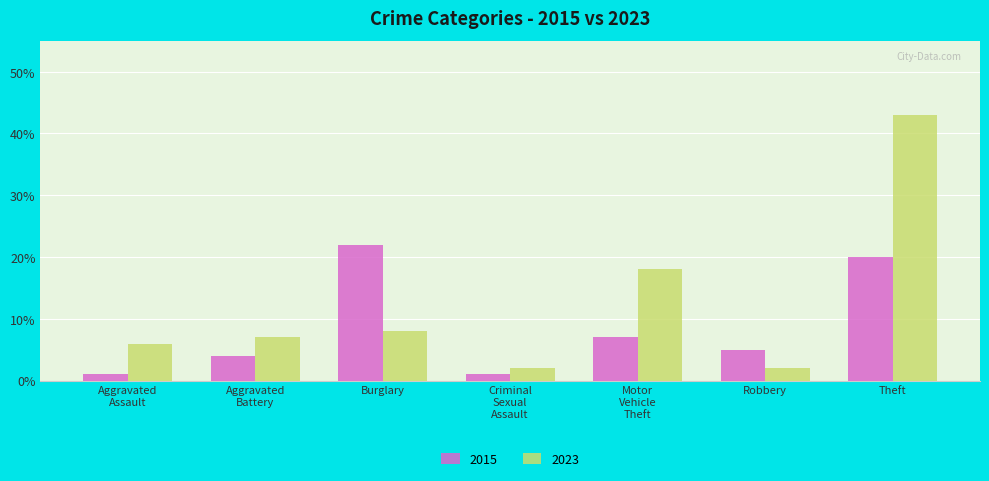

Is the value of 2023 at Robbery greater than the value of 2015 at Burglary?

No